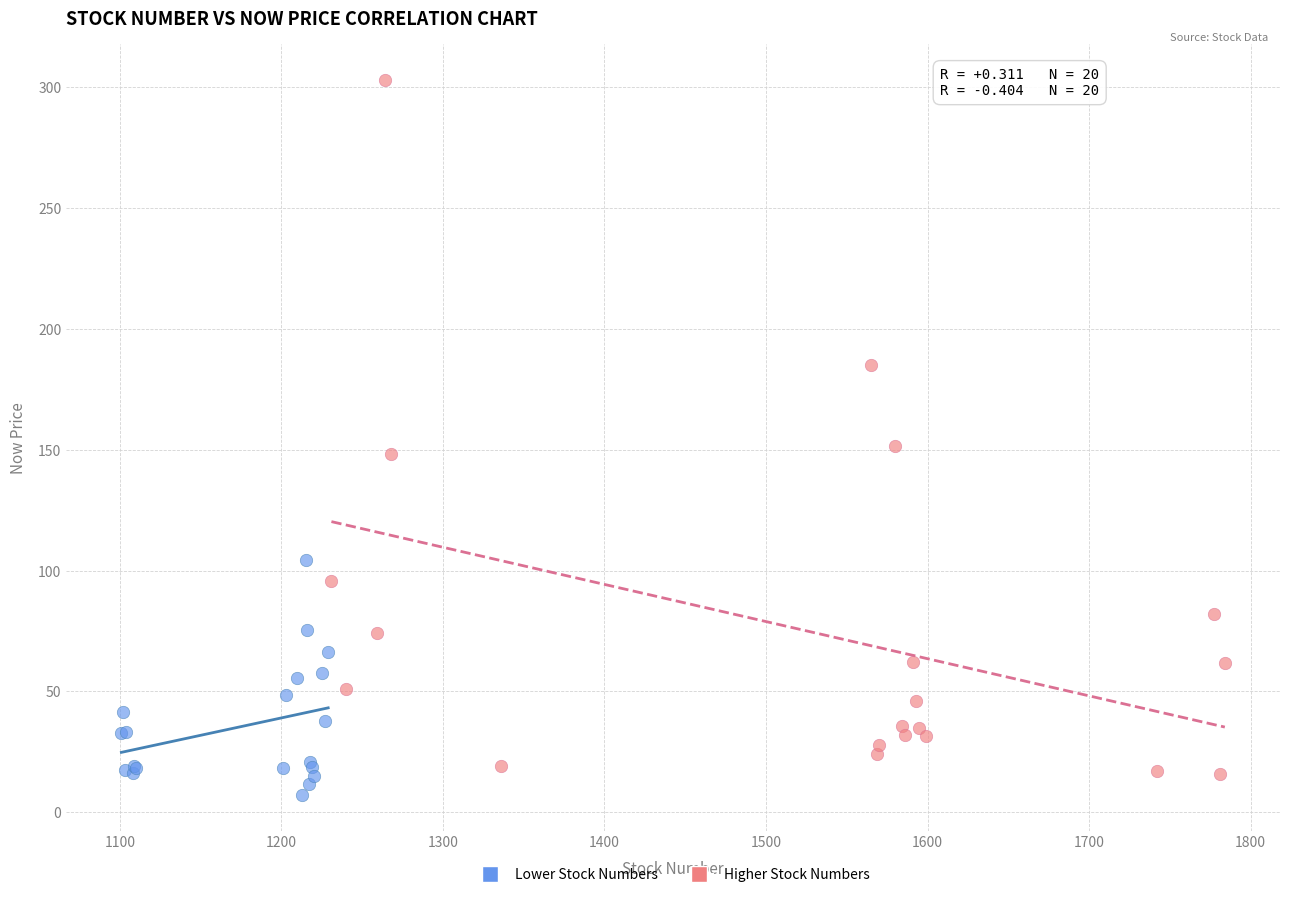

What are all the series names shown in the legend?

Lower Stock Numbers, Higher Stock Numbers